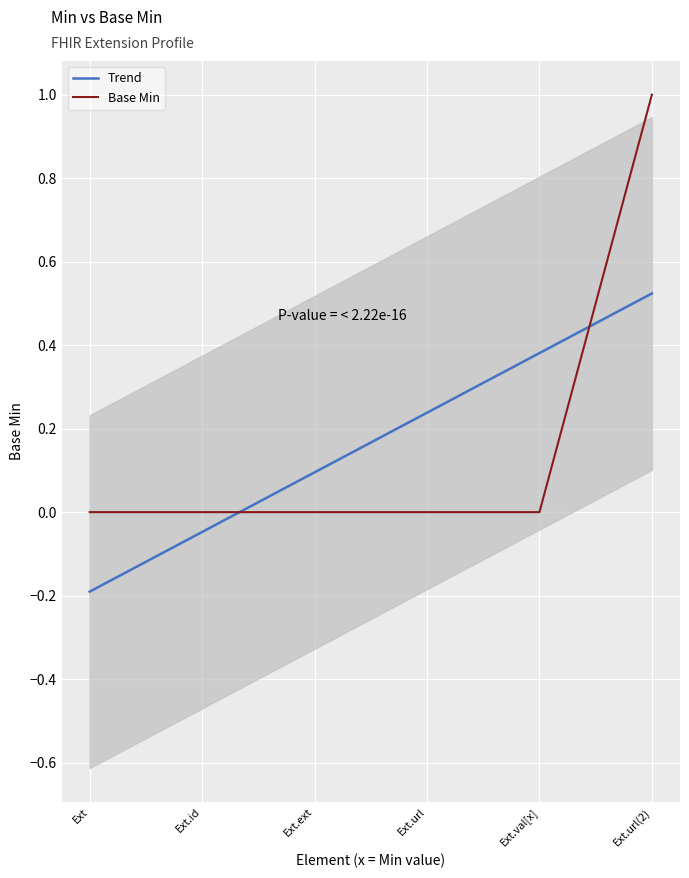

Is it true that Trend equals -0.2 at Ext?

True